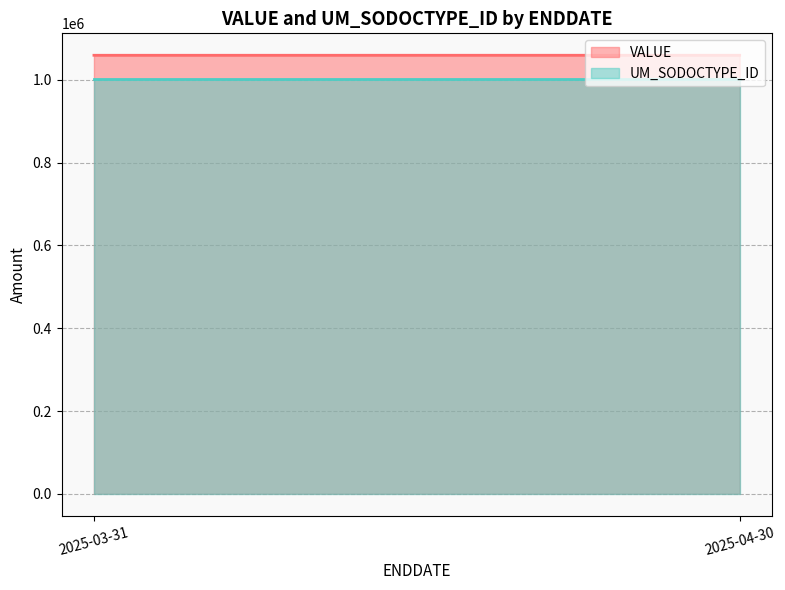

The value of UM_SODOCTYPE_ID at 2025-03-31 is 1001332. True or false?

True